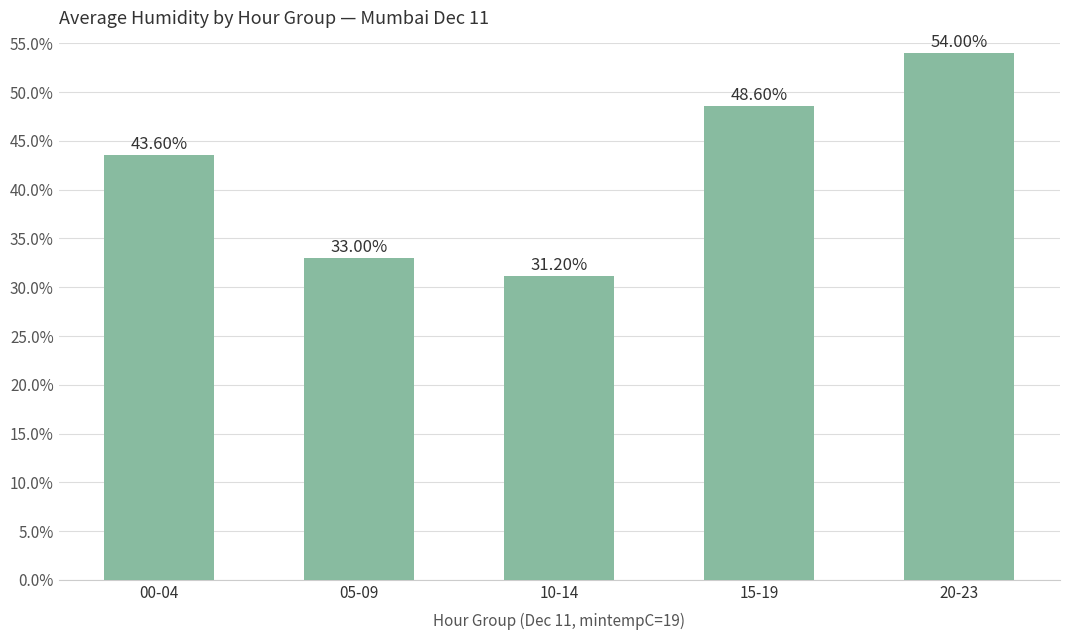

Are the bars horizontal?

No